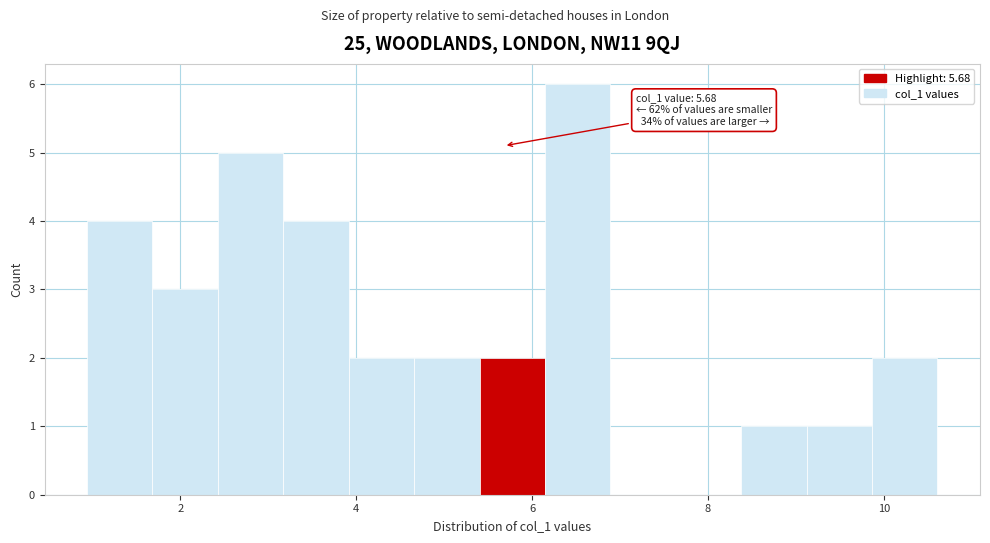

Read against the x-axis, roughly where is the centre of the tallest bar?

6.6